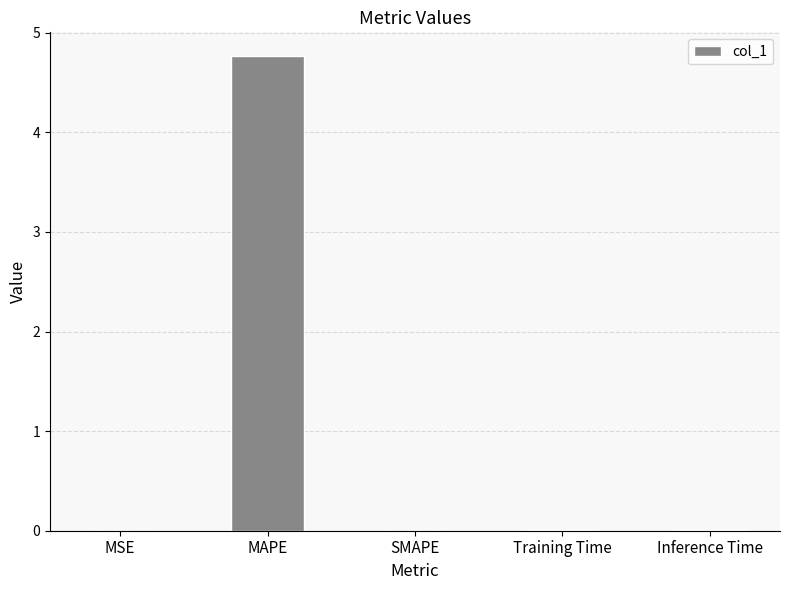

Is it true that the value at SMAPE is 0.0?

True